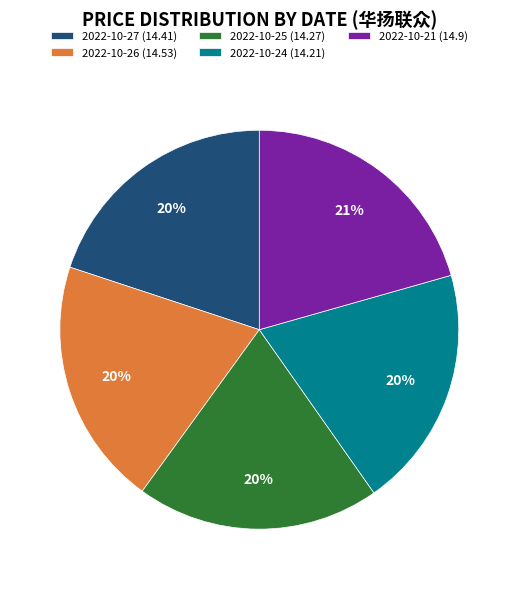

To the nearest percent, what portion does 2022-10-24 represent?

20%